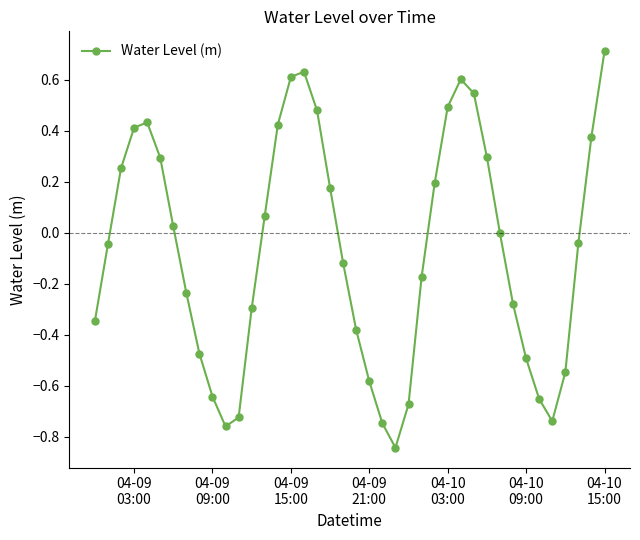

What is the greatest value displayed?

0.7